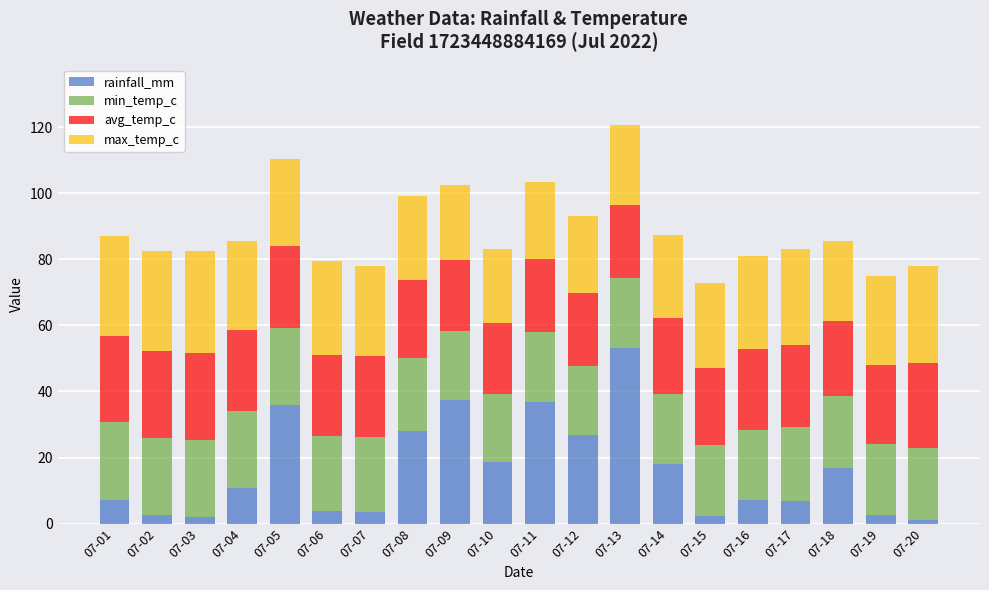

What is the maximum value for rainfall_mm?

53.3